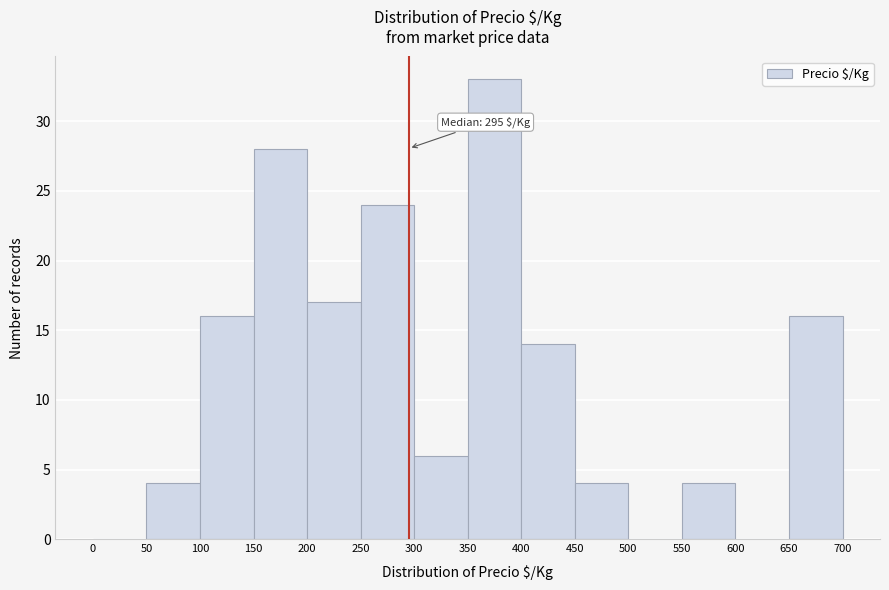

Which range on the x-axis has the tallest bar?

350 to 400